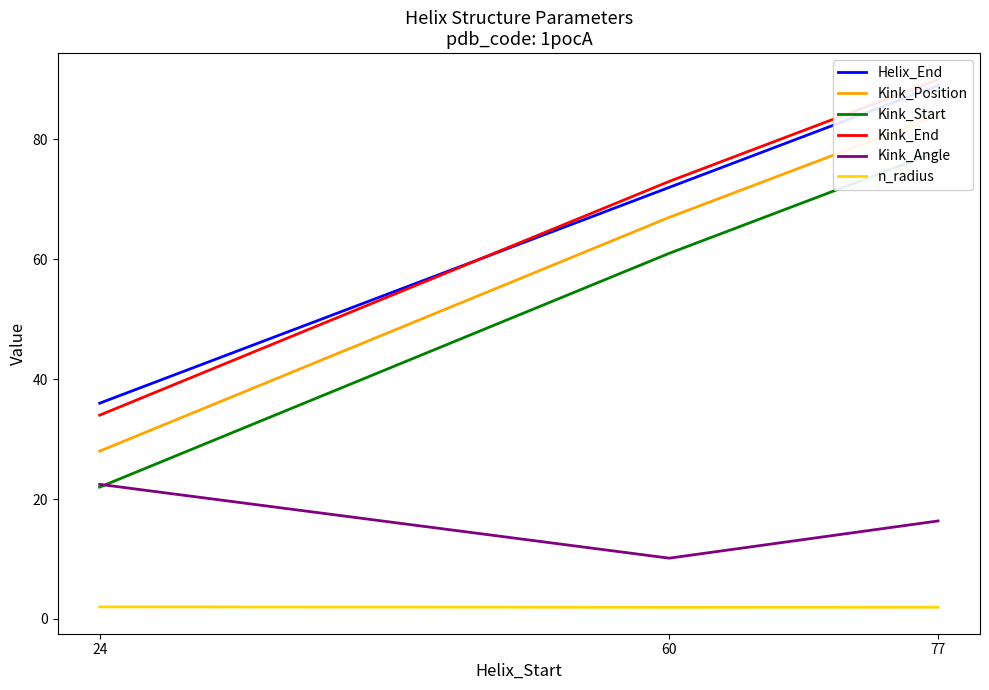

What are all the series names shown in the legend?

Helix_End, Kink_Position, Kink_Start, Kink_End, Kink_Angle, n_radius